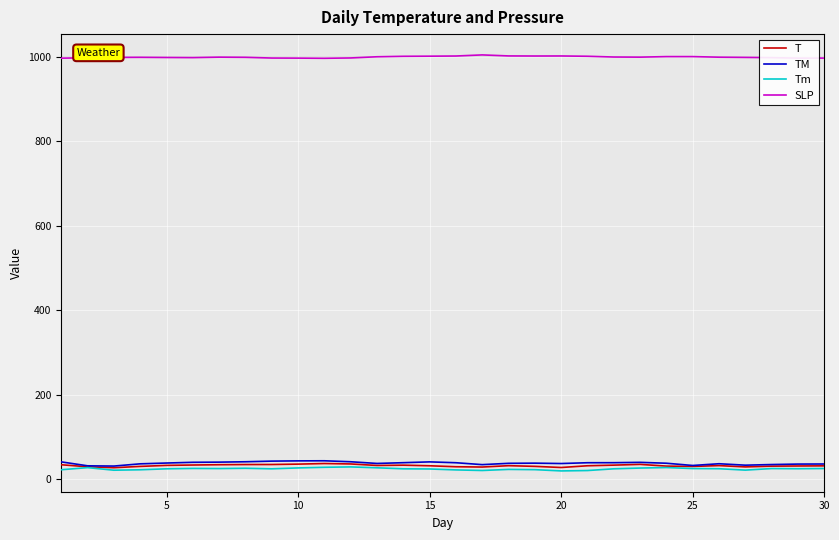

Which series has the largest total across all categories?

SLP